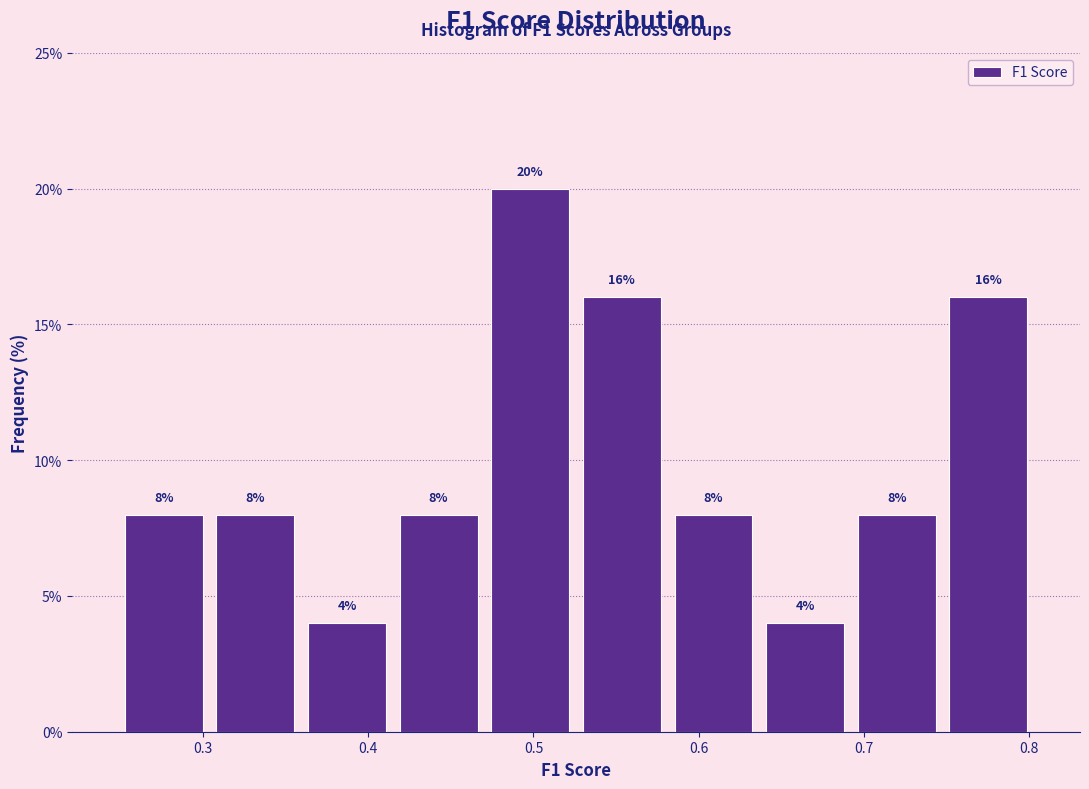

Over which range of the x-axis is the bar tallest?

0.47 to 0.53